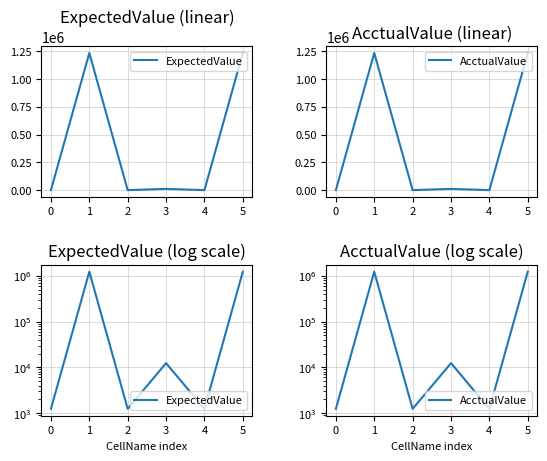

At which category does AcctualValue reach its first local valley?

2